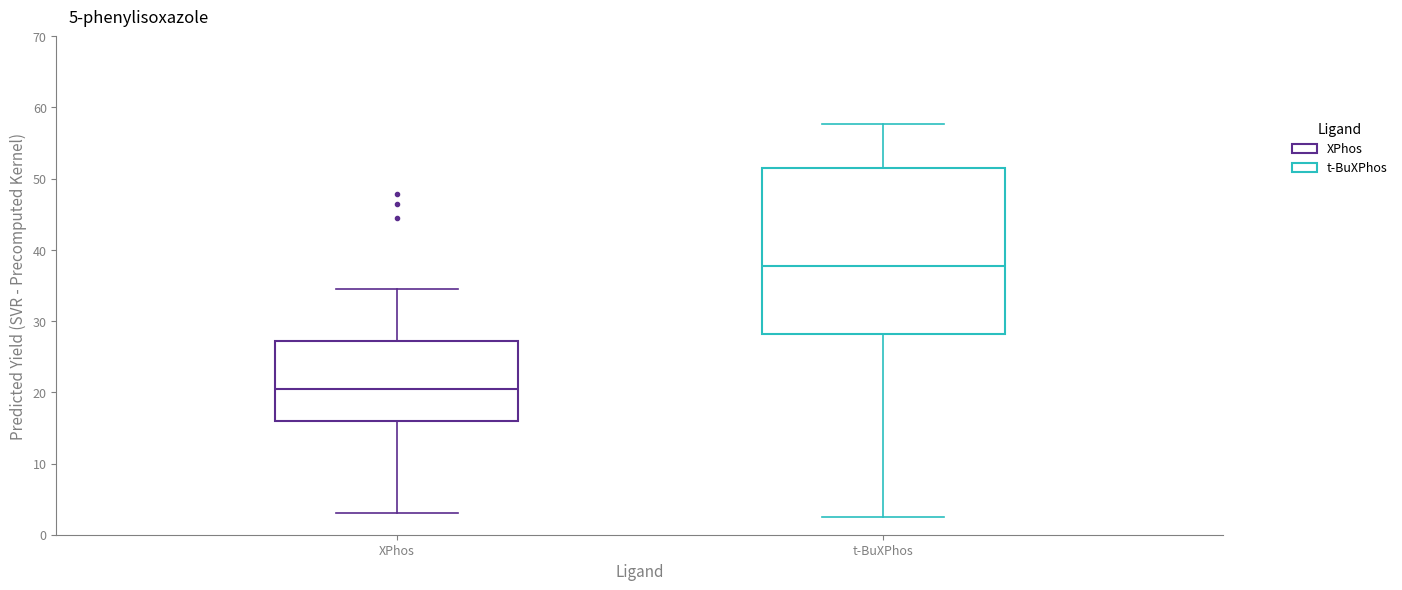

Which box's median line is the lowest?

XPhos